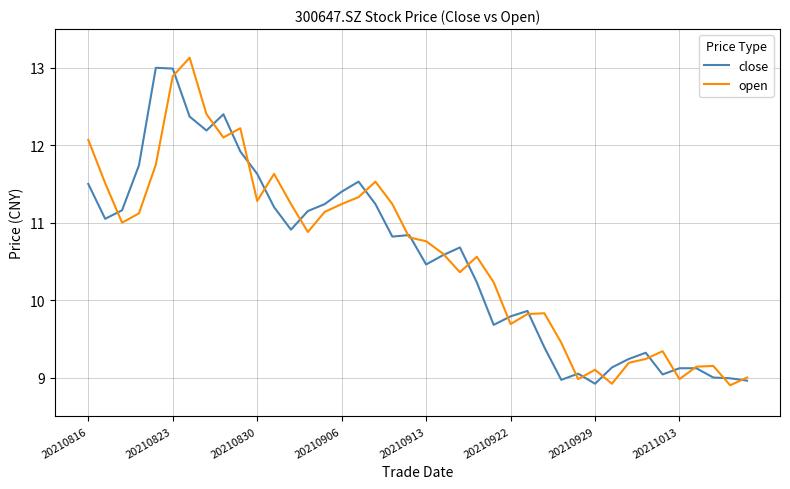

What is the lowest value of the open series?

8.9